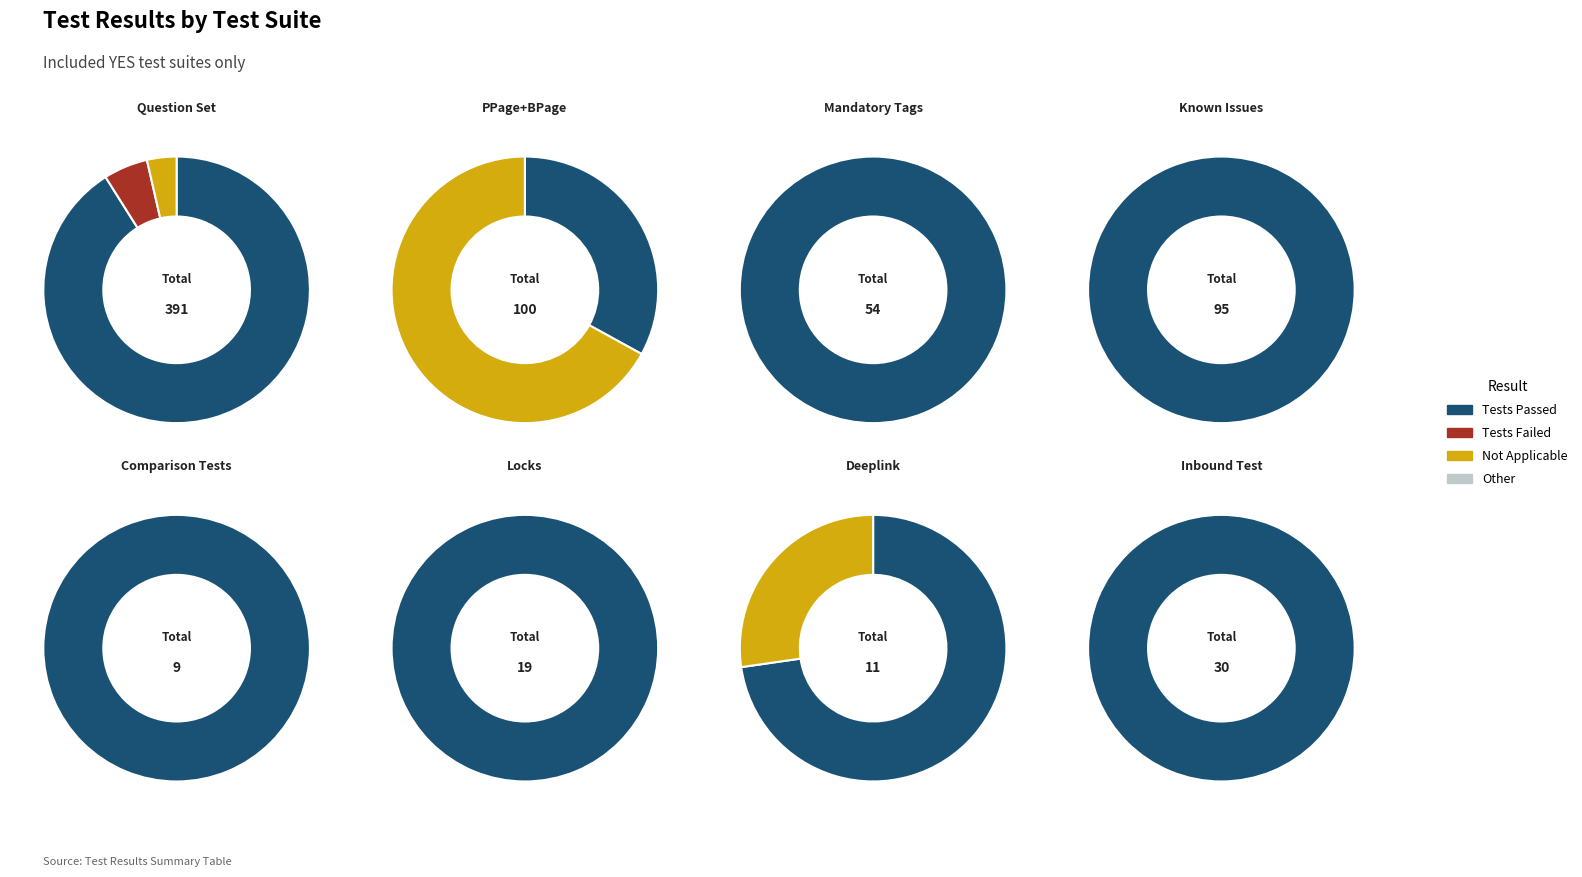

Between Comparison Tests and Deeplink, which is larger?

Comparison Tests